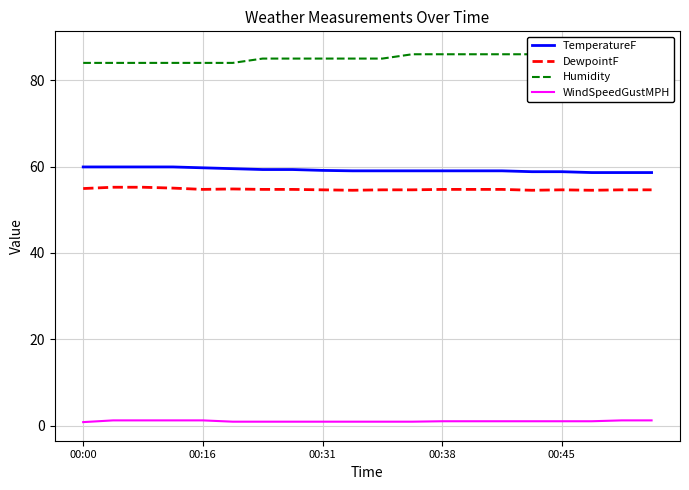

Is the value of WindSpeedGustMPH at 00:38 greater than the value of DewpointF at 00:00?

No